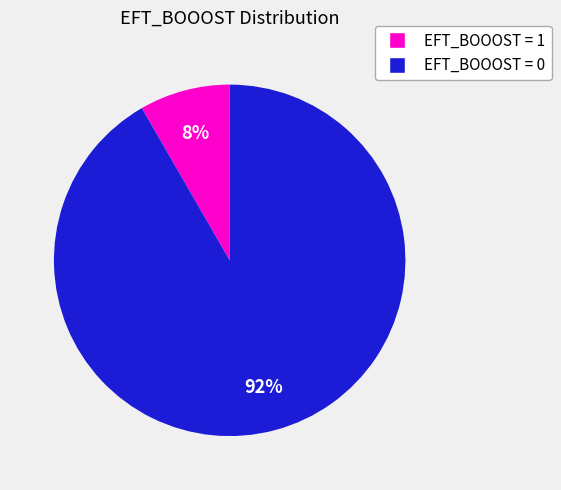

Is there a majority slice in this chart?

Yes